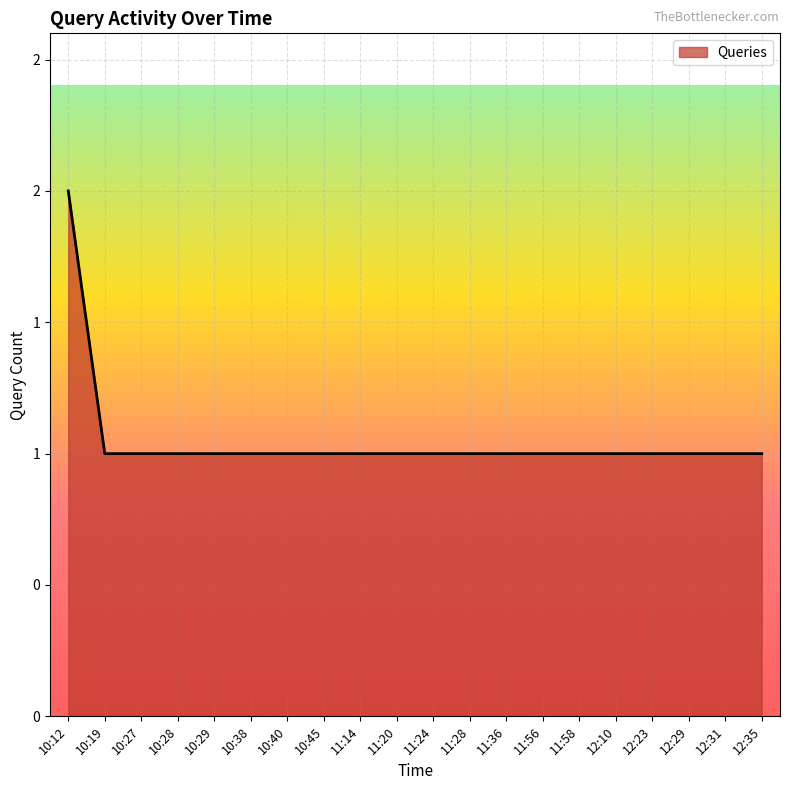

Does the chart have visible grid lines?

Yes